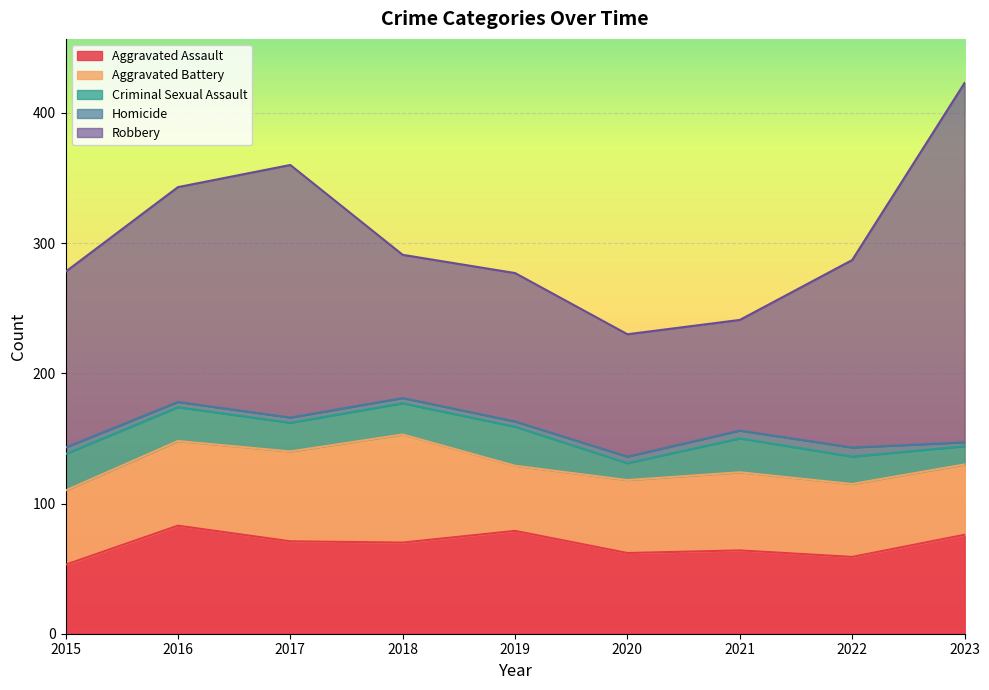

True or false: Aggravated Assault and Criminal Sexual Assault intersect in this chart.

False